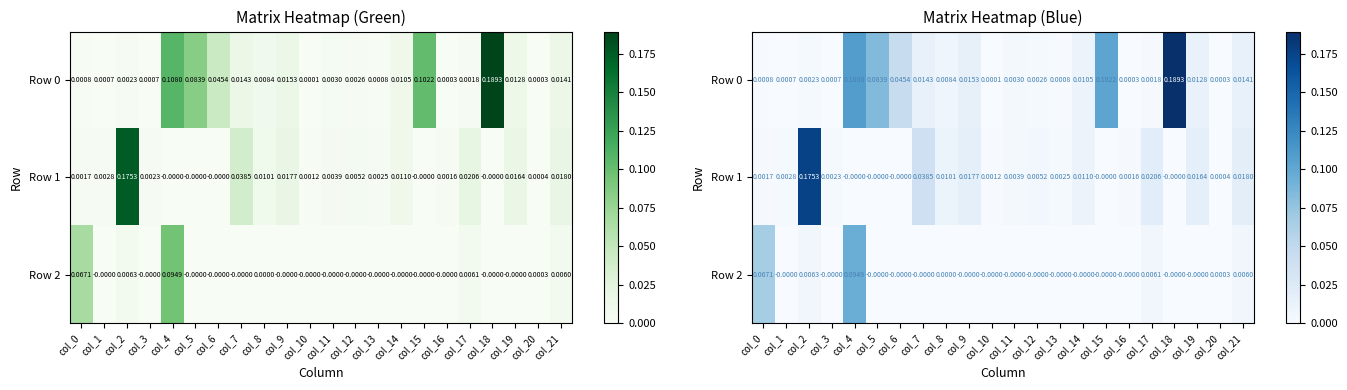

Rank the series by their maximum value, from lowest to highest.

Row 2, Row 1, Row 0